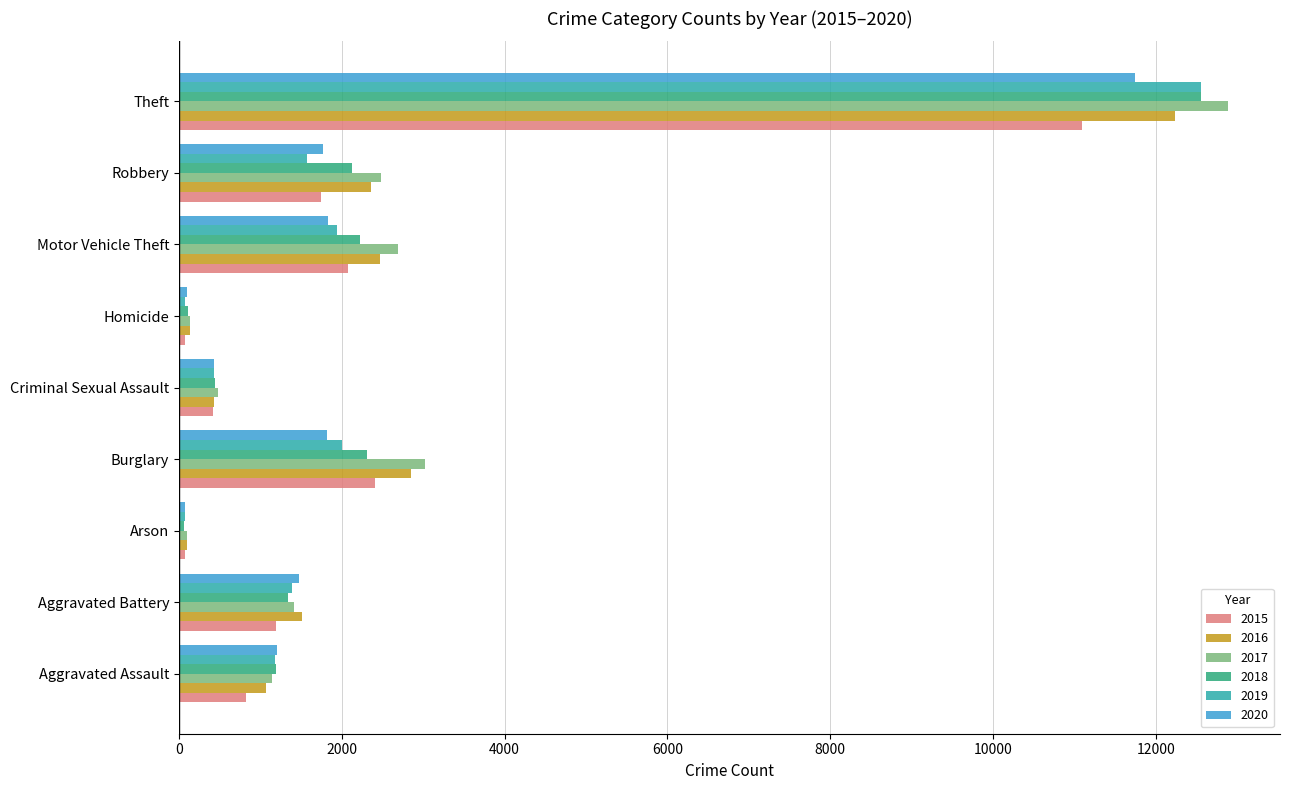

The 2018 series shows 2127 at Robbery. True or false?

True